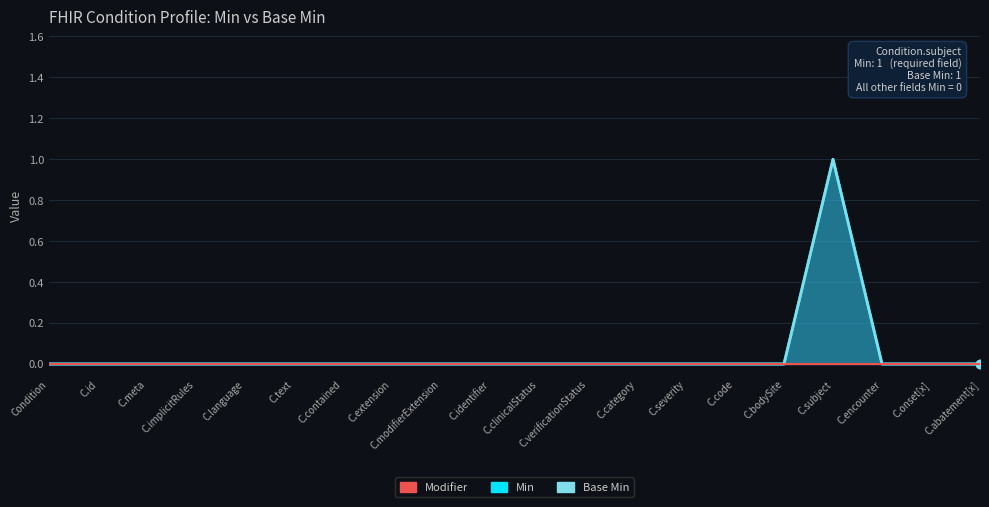

Which series has the largest range (max minus min)?

Min